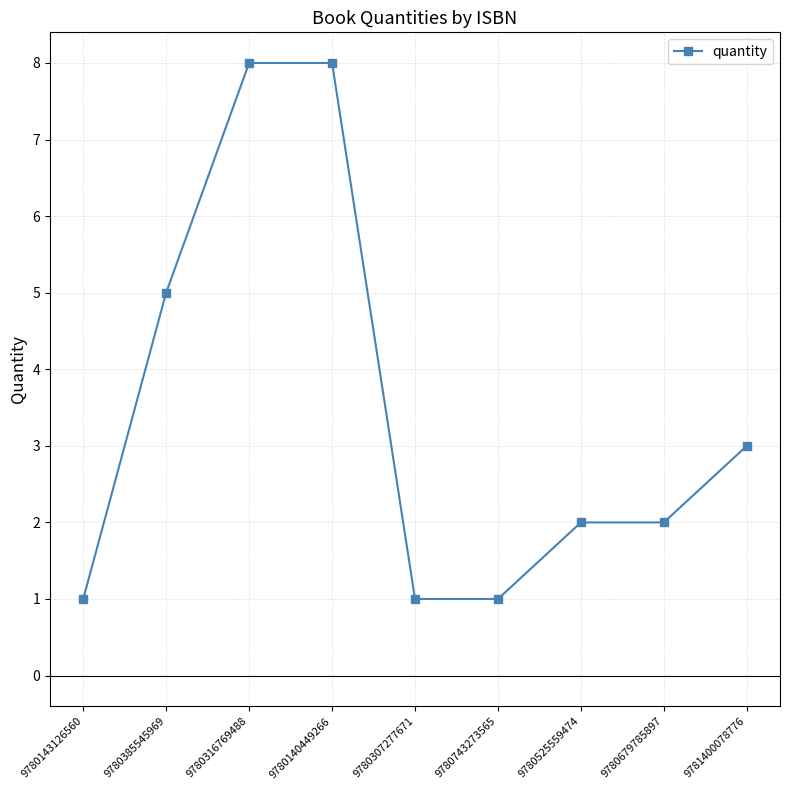

What is the smallest value displayed?

1